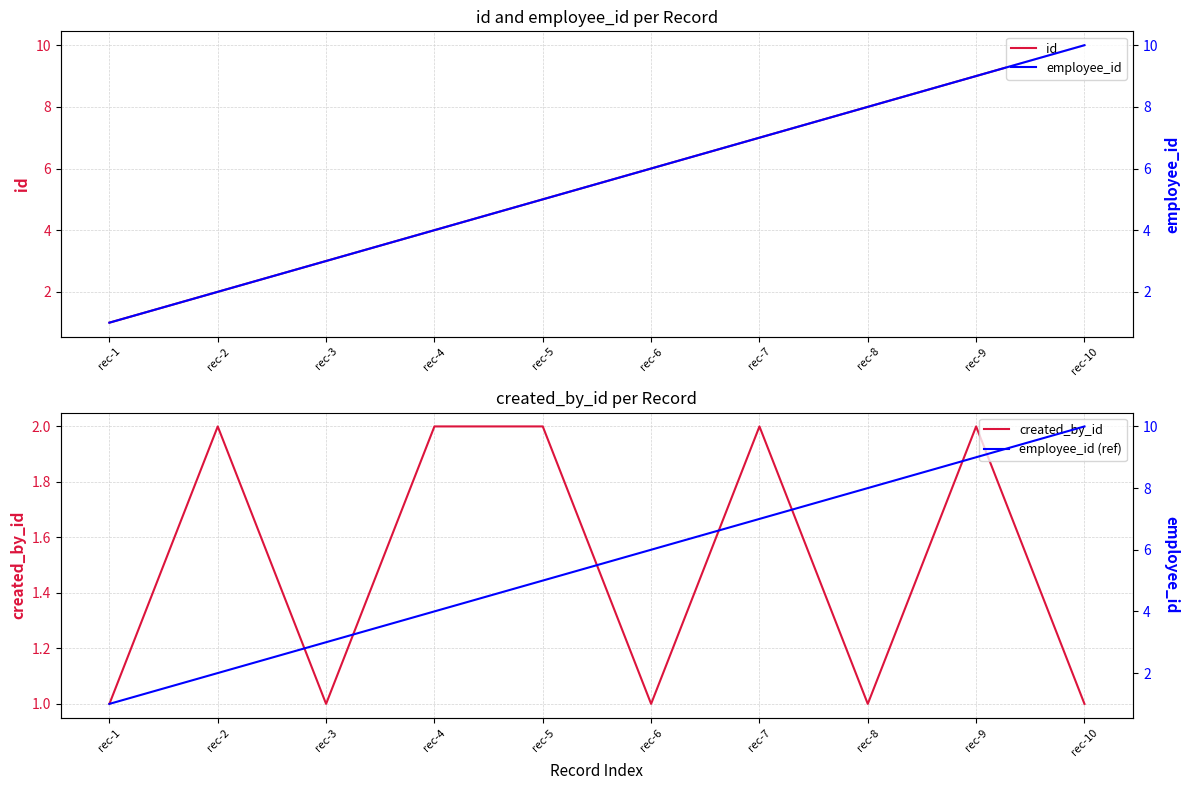

At rec-8, list the series in order from largest to smallest.

id, employee_id, employee_id (ref), created_by_id